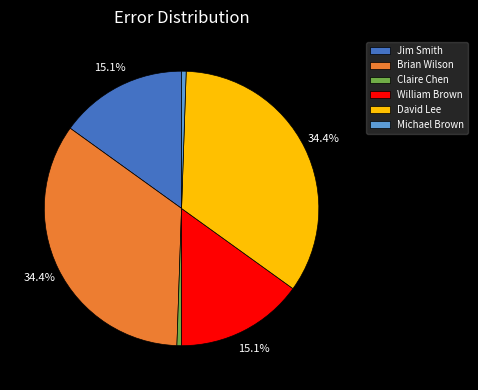

True or false: Michael Brown accounts for 10% of the total.

False